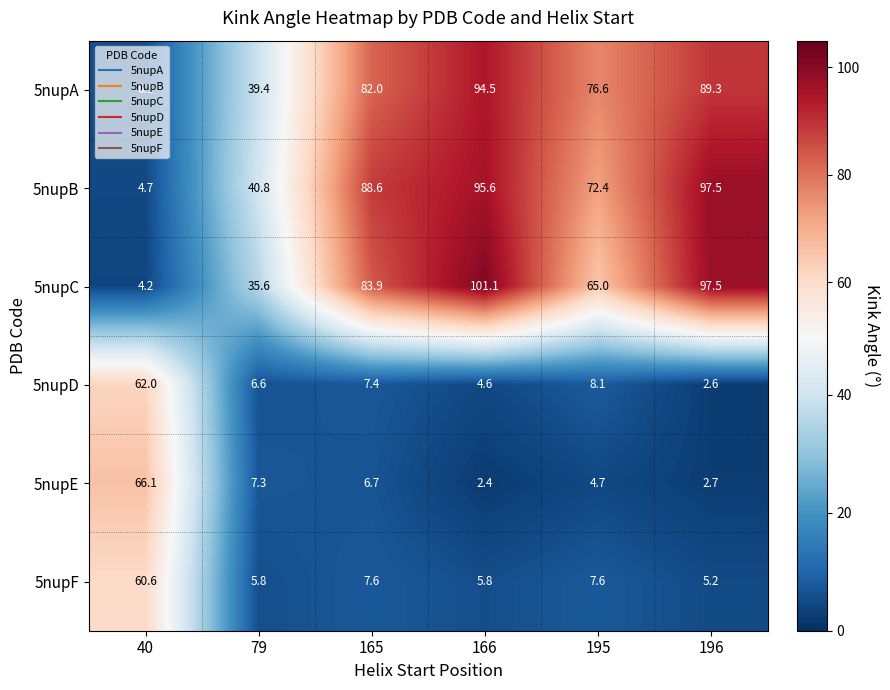

Where does the 5nupB series first go above 88?

165